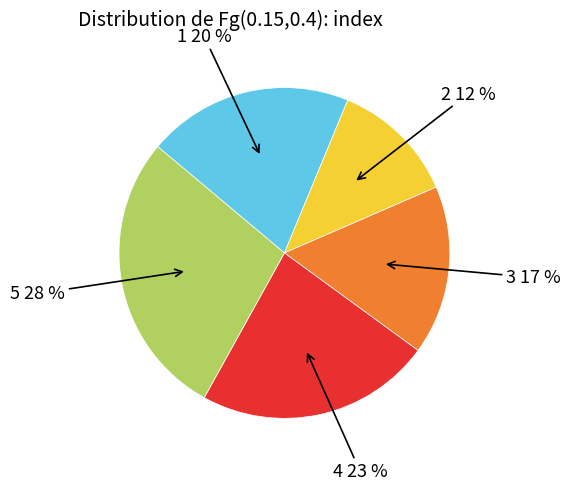

Do 1 and 4 together represent more than half of the pie?

No